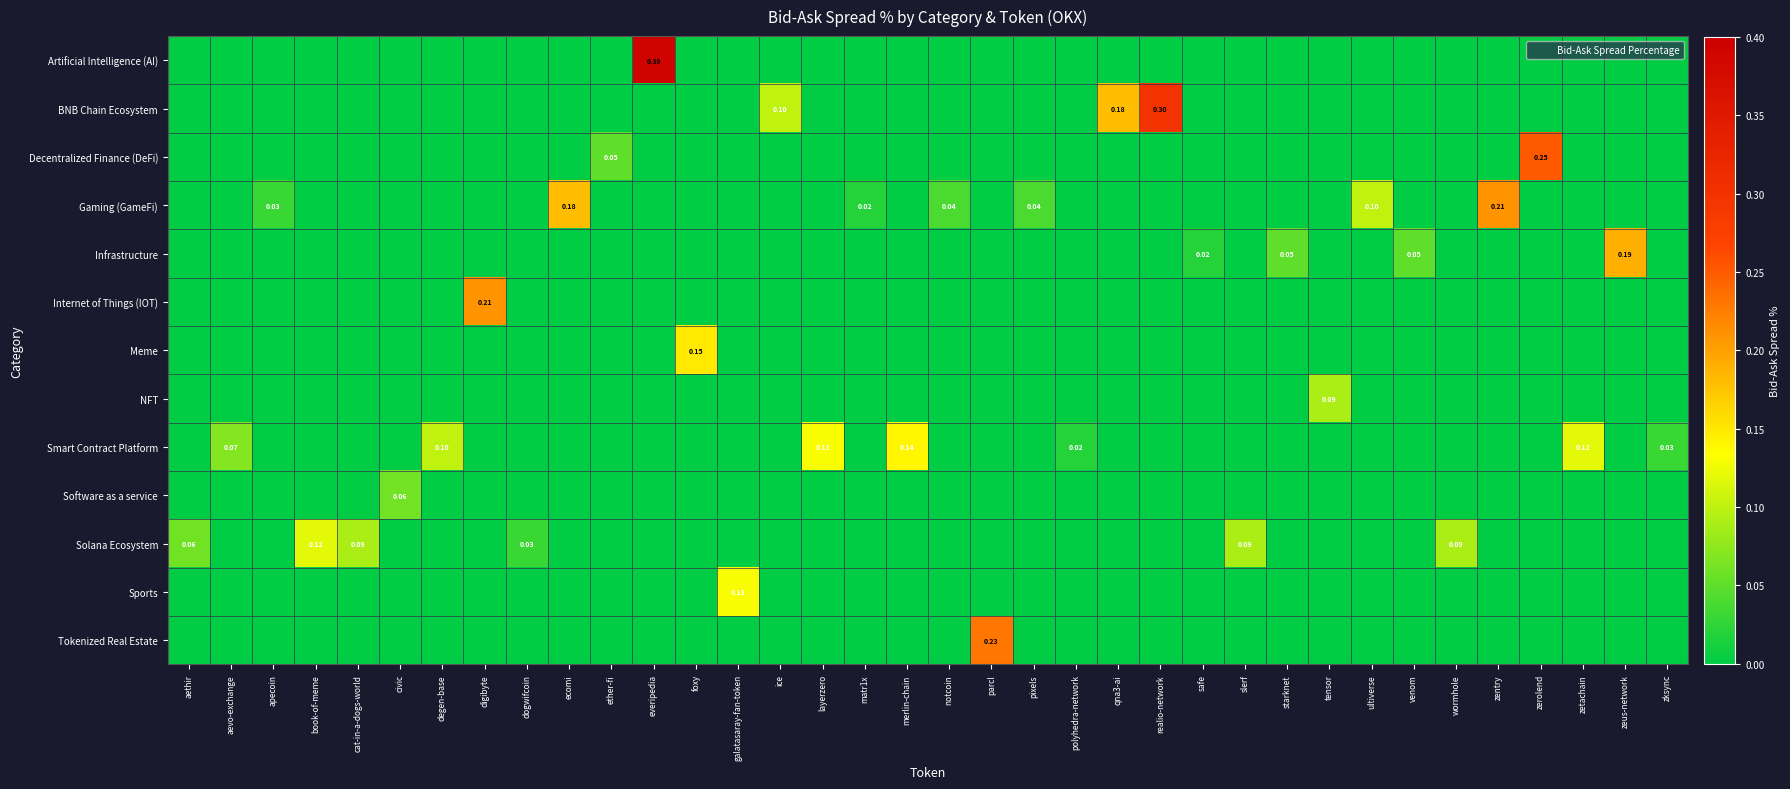

At which category is the sum across all series the highest?

everipedia